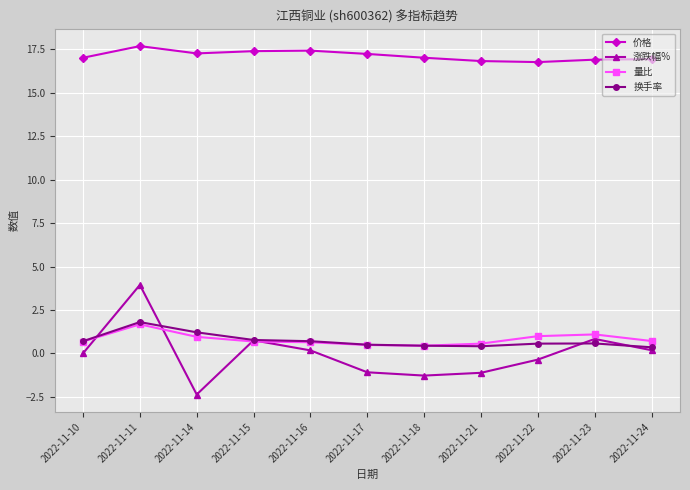

What is the difference between the highest and lowest values at 2022-11-14?

19.6